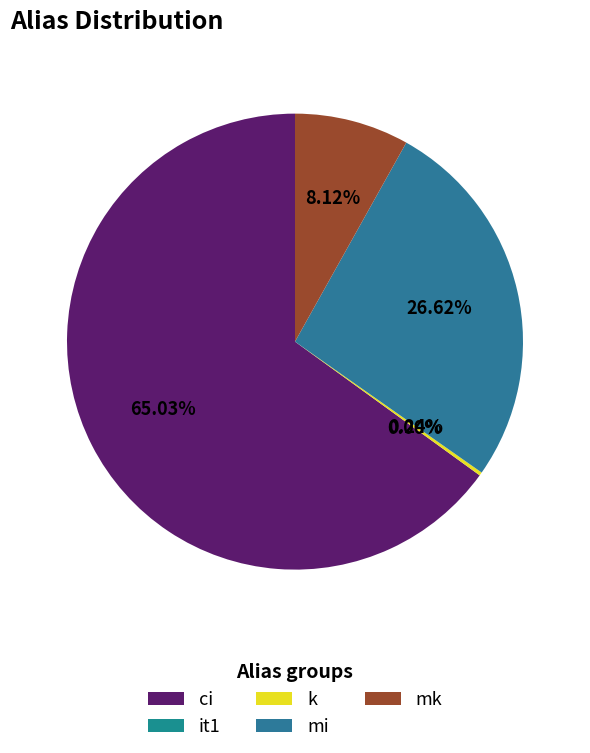

What percentage is the mi slice, to the nearest percent?

27%